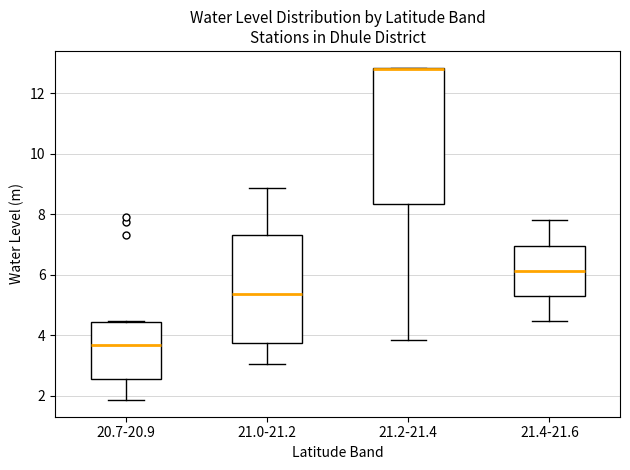

Reading left to right, transcribe this box plot: for each box, give where its median line is, the range the box spans, and where its two whiskers end, as read against the y-axis. The values are not printed on the chart, so give them approximately, as read against the axis.

20.7-20.9: median 3.6, box 2.6 to 4.4, whiskers 1.8 to 4.4
21.0-21.2: median 5.4, box 3.8 to 7.4, whiskers 3.0 to 8.8
21.2-21.4: median 12.8 (drawn on the box's upper edge), box 8.4 to 12.8, whiskers 3.8 to 12.8
21.4-21.6: median 6.2, box 5.2 to 7.0, whiskers 4.4 to 7.8